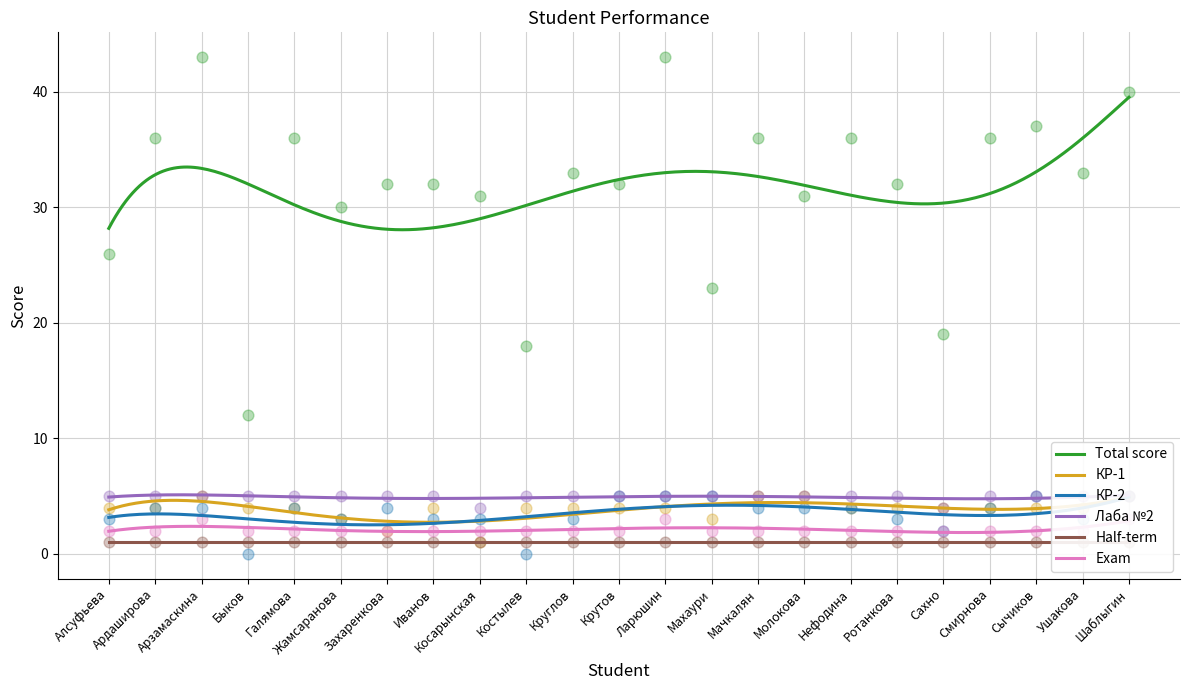

At how many categories does at least one series exceed 16?

22